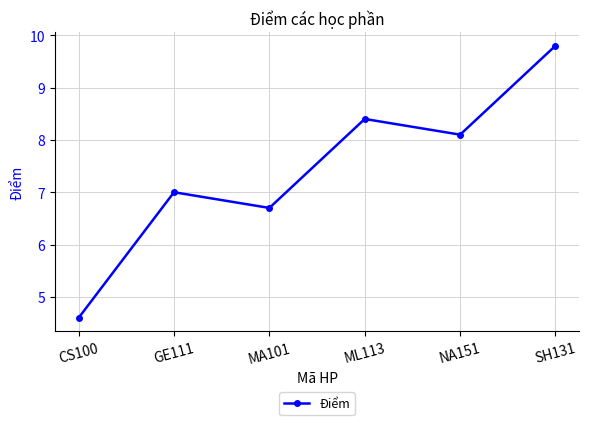

At which category does the data reach its first local peak?

GE111